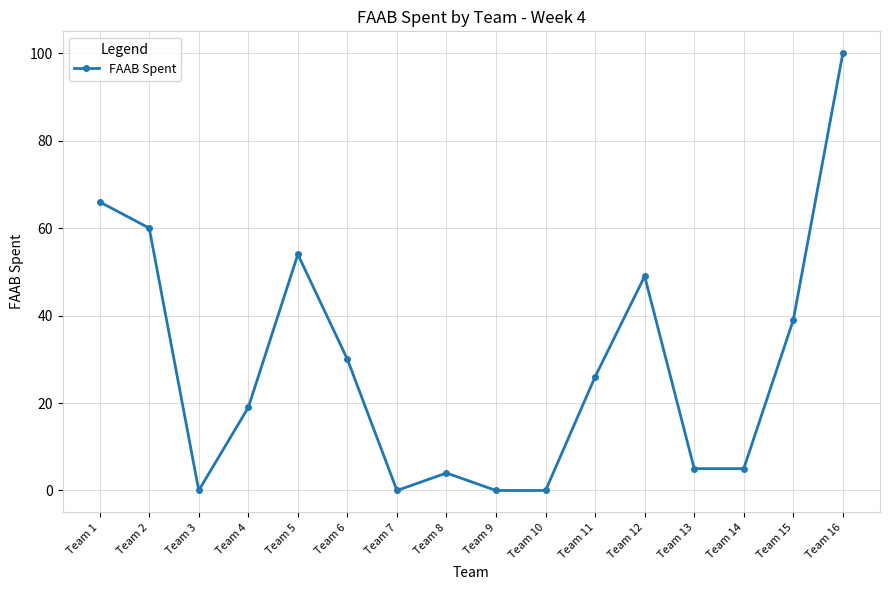

What is the change in value from Team 2 to Team 8?

-56